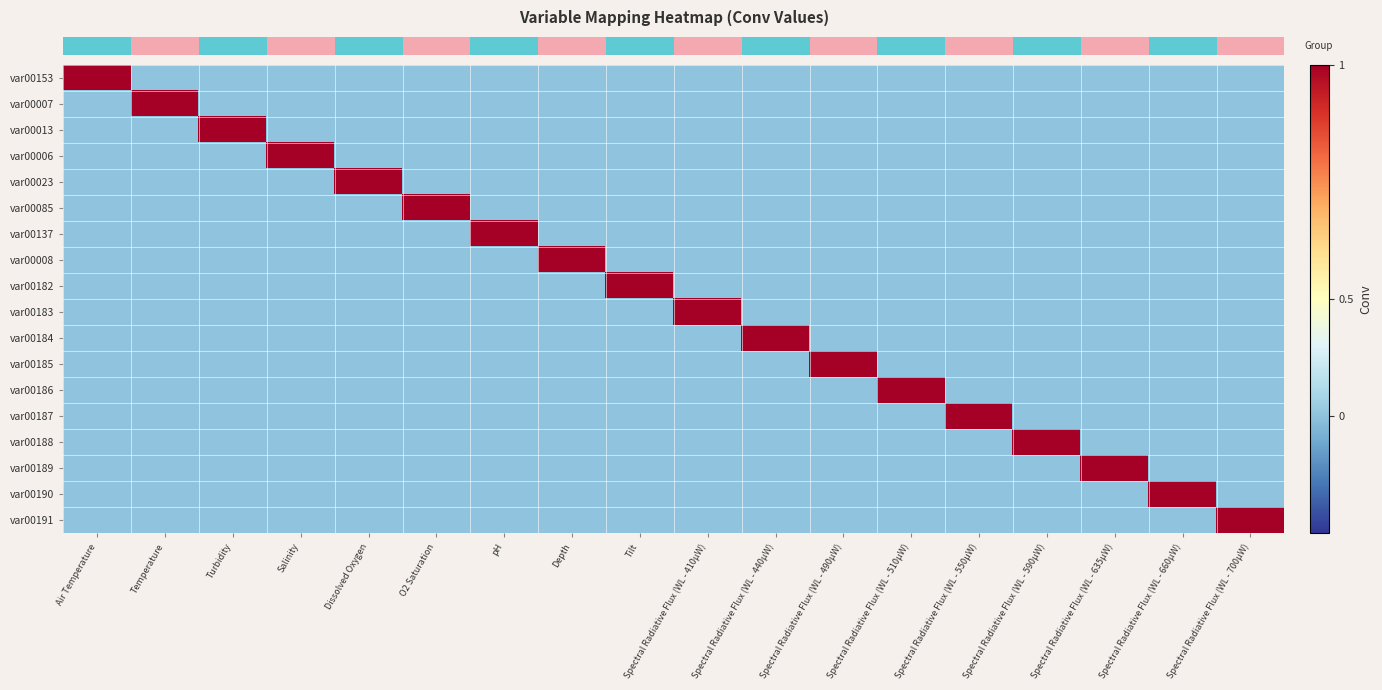

What is the greatest value displayed?

1